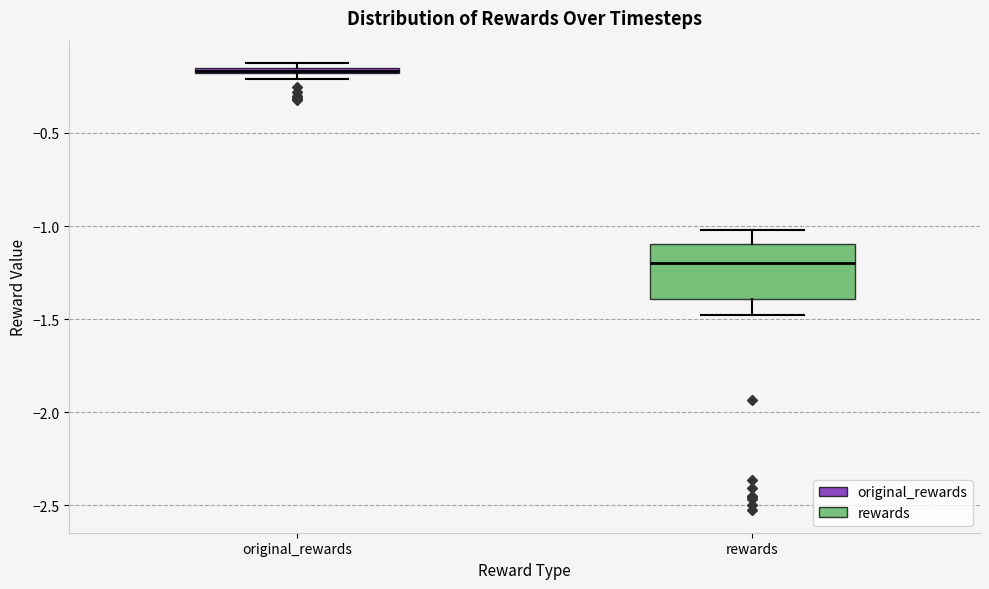

Where is the upper edge of the box for original_rewards on the y-axis? The values are not printed on the chart, so give them approximately, as read against the axis.

-0.15